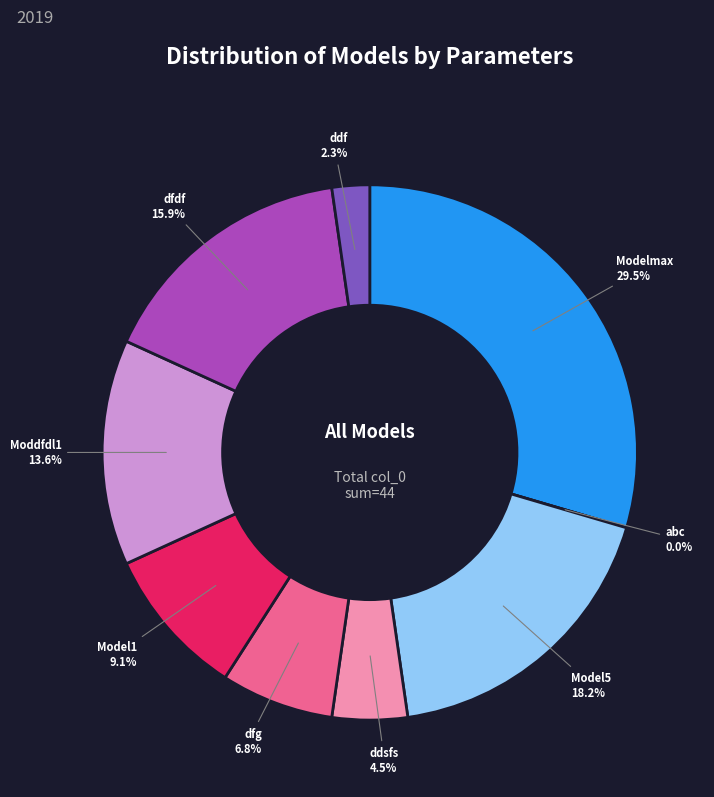

Do Moddfdl1(40500) and Model5(400) together represent more than half of the pie?

No